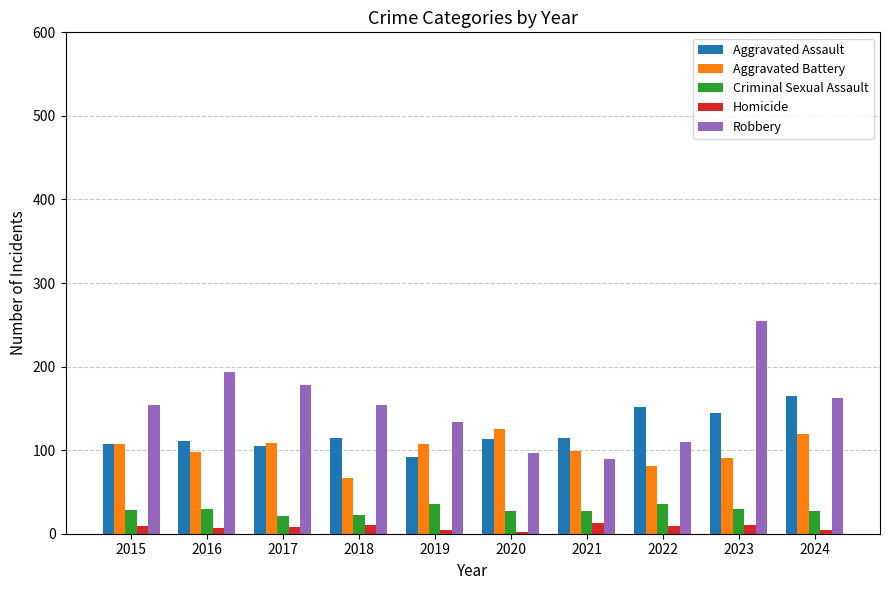

Which series has the largest range (max minus min)?

Robbery